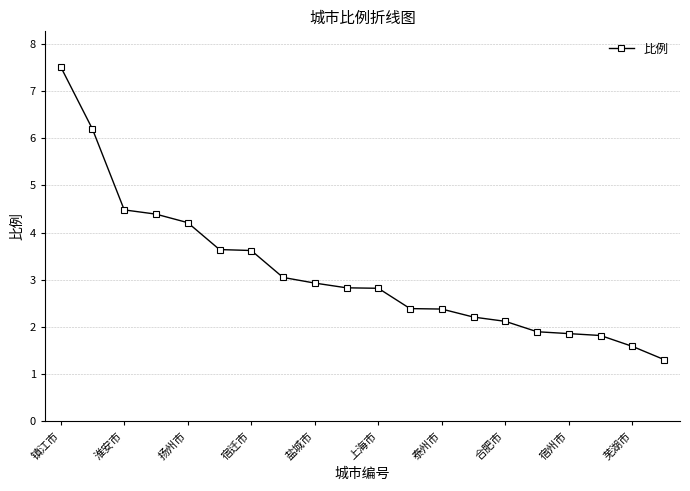

What is the minimum value shown in the chart?

1.3